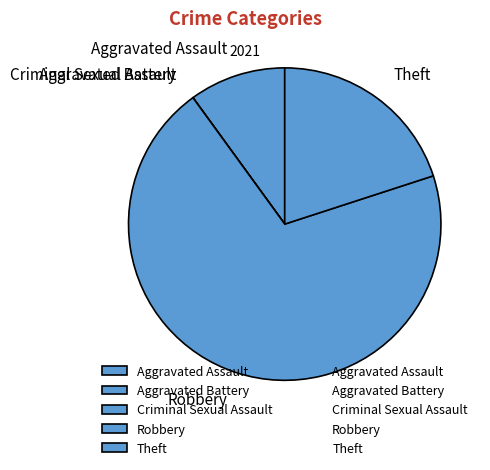

Approximately how many times larger is the value at Robbery compared to Theft?

3.5